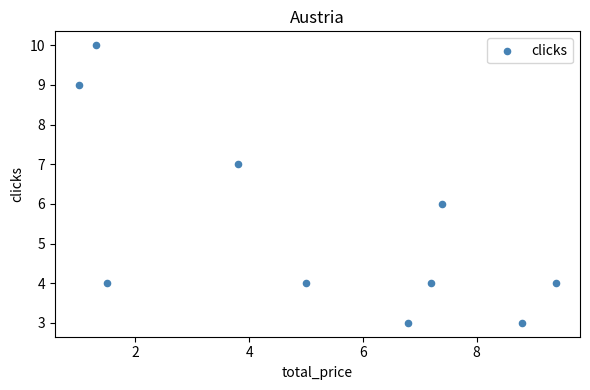

What is the range of Y values (max minus min)?

7